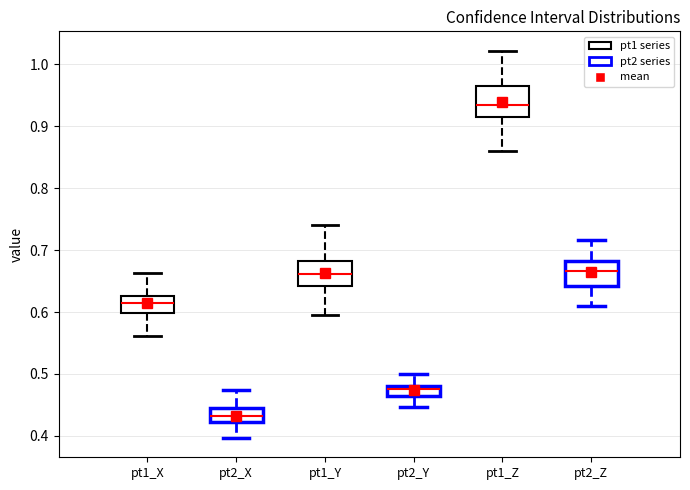

Reading left to right, transcribe this box plot: for each box, give where its median line is, the range the box spans, and where its two whiskers end, as read against the y-axis. The values are not printed on the chart, so give them approximately, as read against the axis.

pt1_X: median 0.61, box 0.60 to 0.63, whiskers 0.56 to 0.66
pt2_X: median 0.43, box 0.42 to 0.44, whiskers 0.40 to 0.47
pt1_Y: median 0.66, box 0.64 to 0.68, whiskers 0.59 to 0.74
pt2_Y: median 0.48 (just below the box's upper edge), box 0.46 to 0.48, whiskers 0.45 to 0.50
pt1_Z: median 0.93, box 0.91 to 0.97, whiskers 0.86 to 1.02
pt2_Z: median 0.67, box 0.64 to 0.68, whiskers 0.61 to 0.72